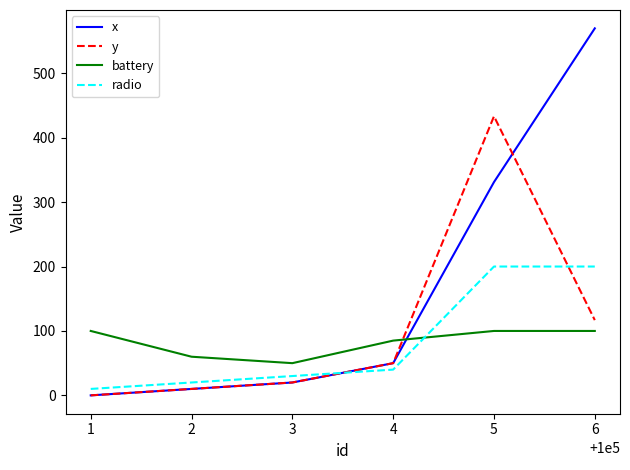

Where do battery and x first cross each other?

4 and 5